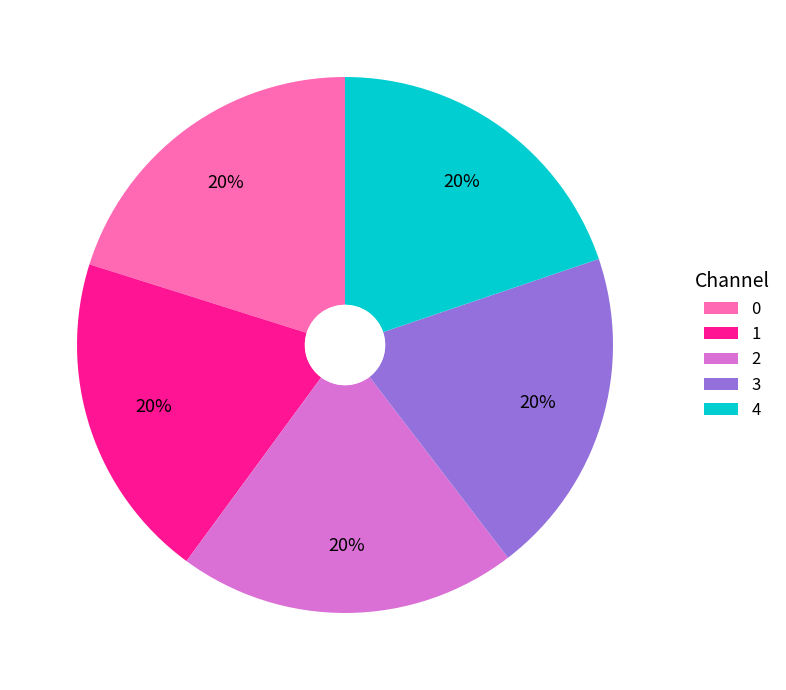

To the nearest percent, what percentage of the pie is 3?

20%